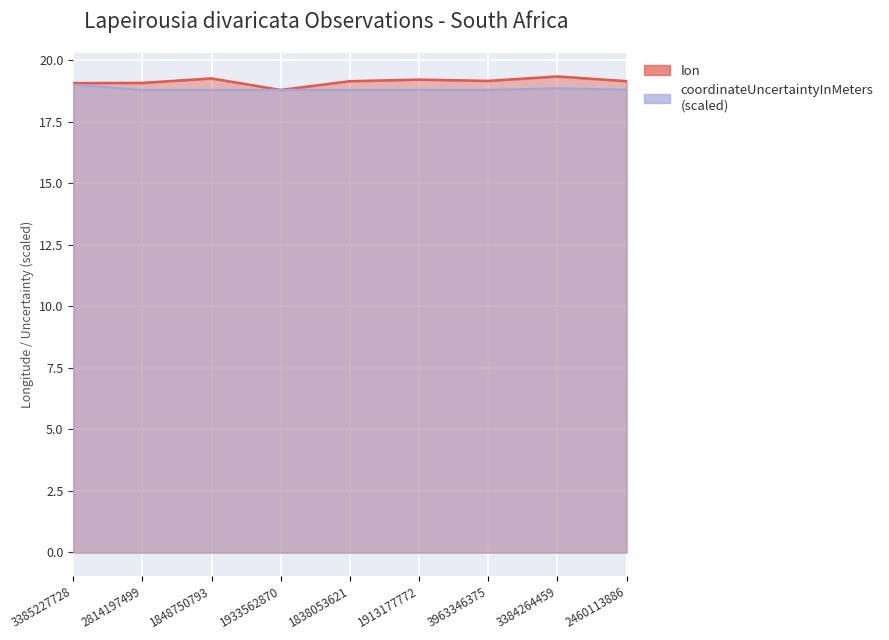

What is the smallest value displayed?

18.8